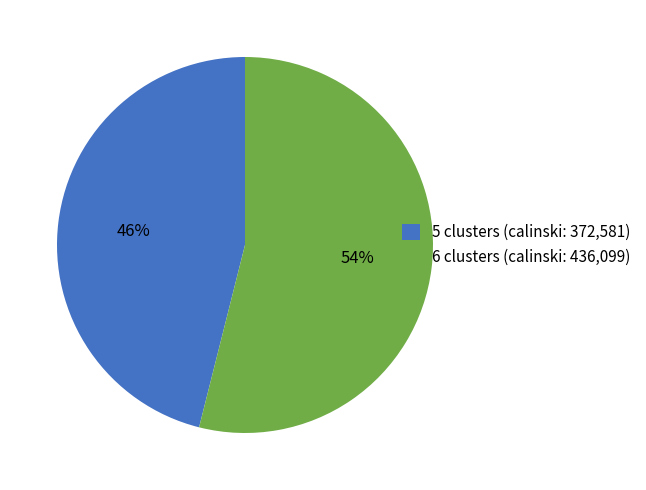

To the nearest percent, what is the difference between the largest and smallest slice percentages?

8%